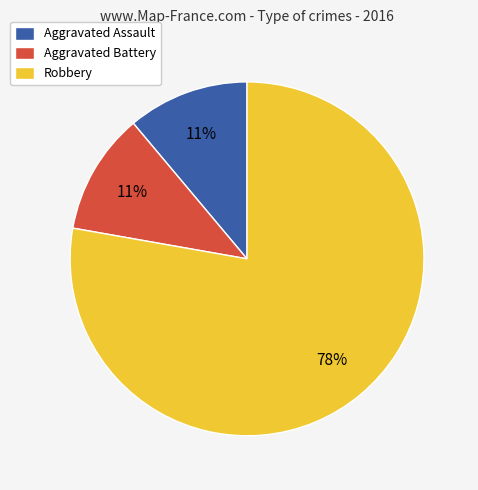

Does Aggravated Battery account for over 50% of the chart?

No